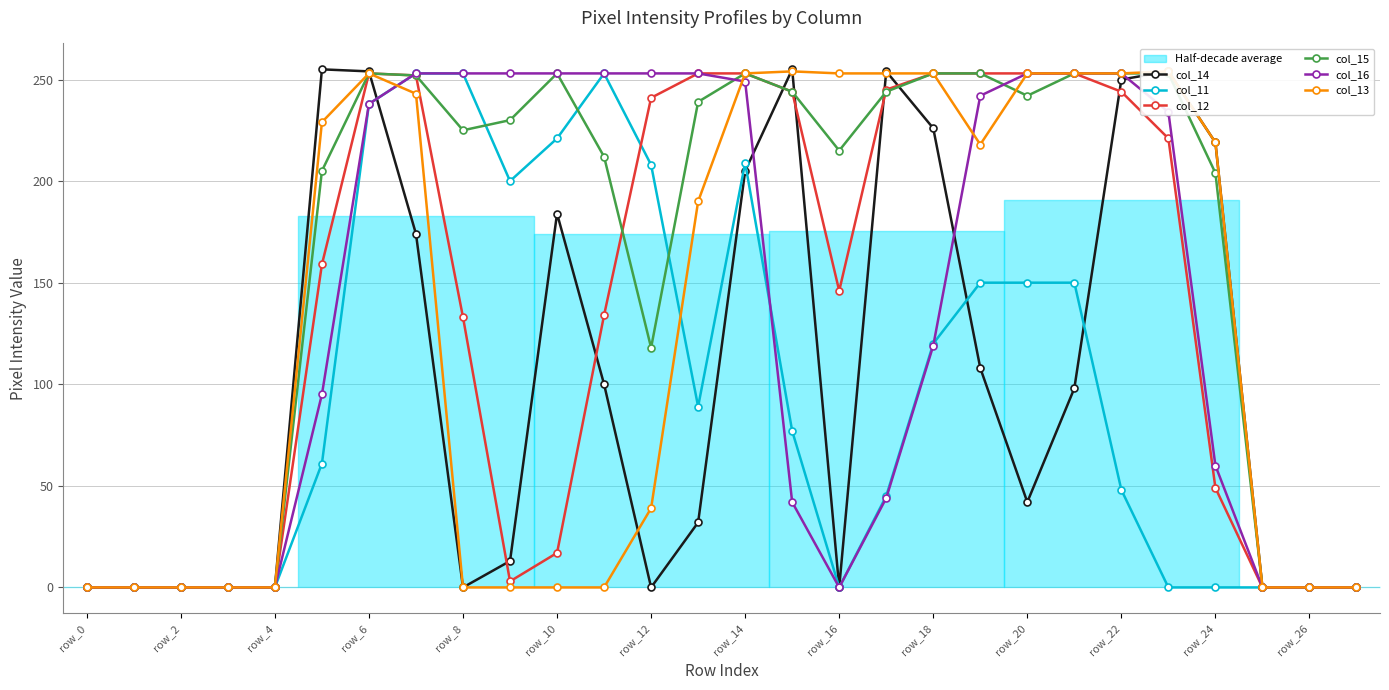

Which series has the widest spread of values?

col_14